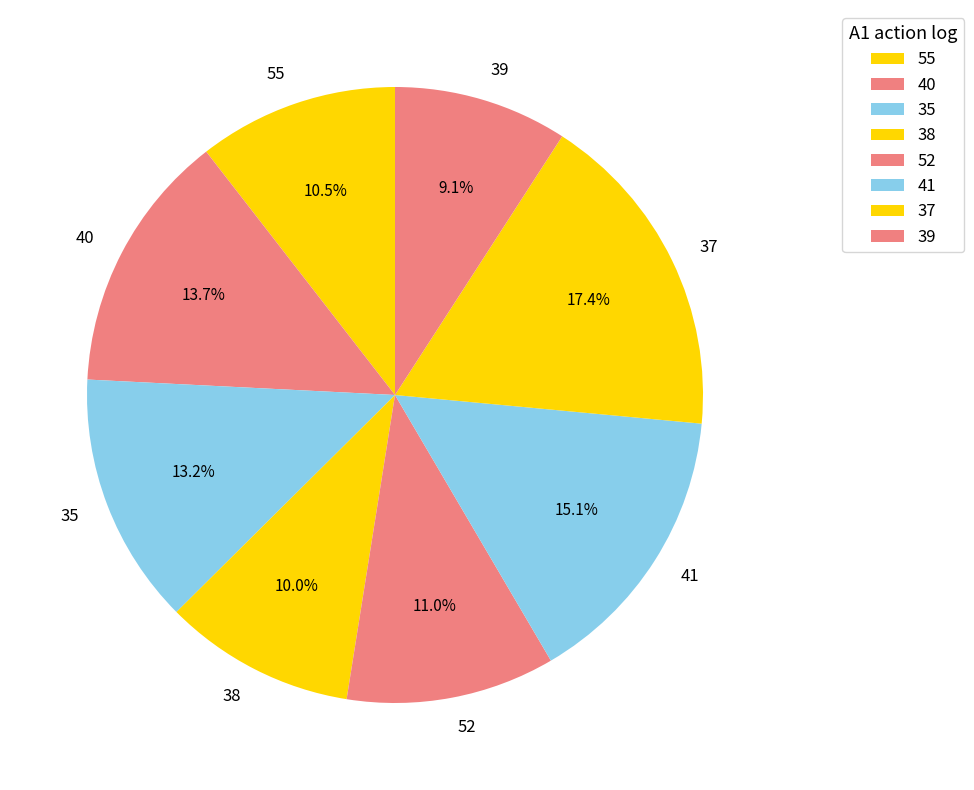

To the nearest percent, what is the combined percentage of 37 and 41?

32%